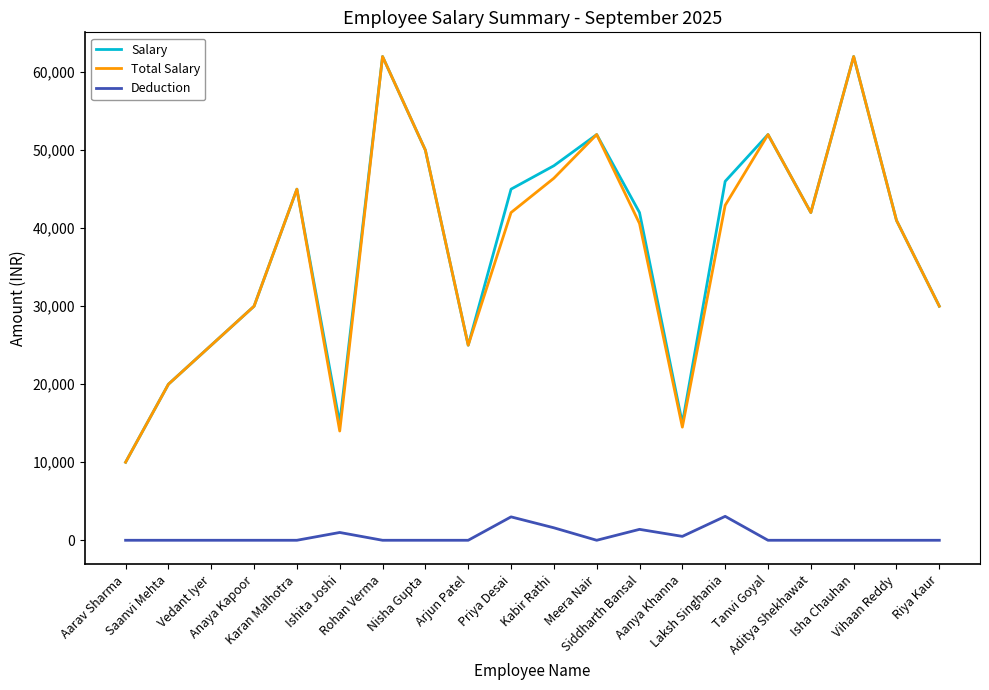

What is the approximate value of Total Salary at Nisha Gupta?

50000.0